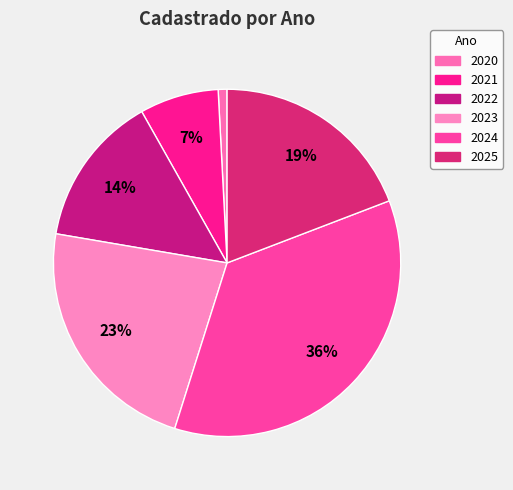

Does any single category account for the majority?

No